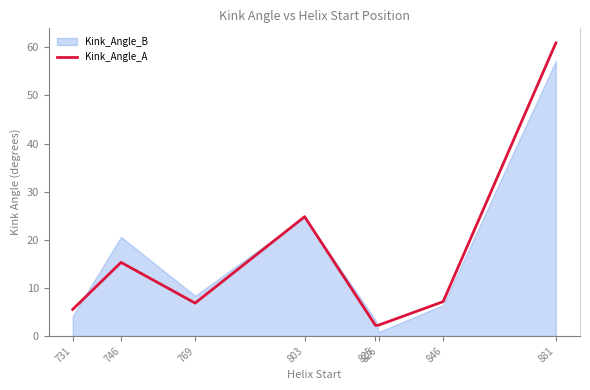

What is the value of the 8th point from the left?

60.9